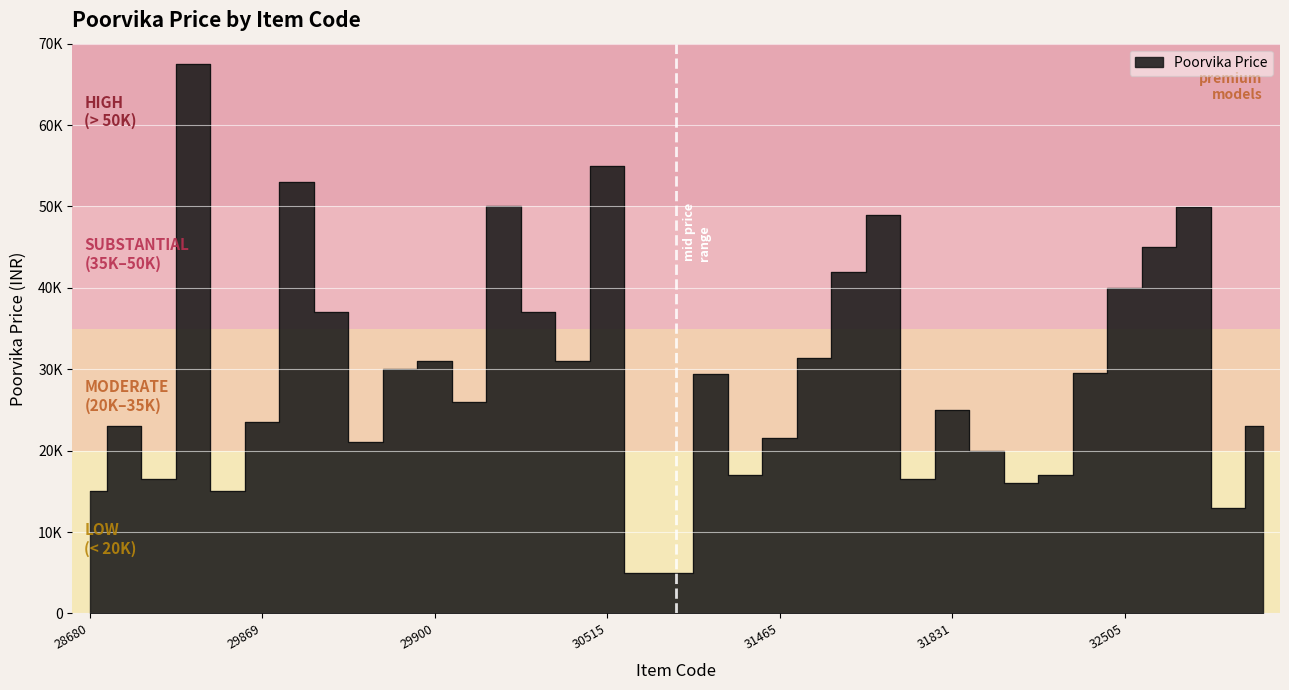

Reading right to left, list all the values displayed in this chart.

32559=22999	32558=12999	32507=49990	32506=44990	32505=39999	32504=29490	32503=16990	31886=15999	31885=19999	31831=24999	31703=16499	31468=48990	31467=41990	31466=31390	31465=21490	31464=16990	31292=29399	31154=4999	31153=4995	30515=55000	30412=30990	30247=36999	30027=50000	29960=25990	29900=30999	29899=29999	29898=20999	29871=36990	29870=52990	29869=23500	29868=14990	28980=67499	28790=16499	28681=22999	28680=14999